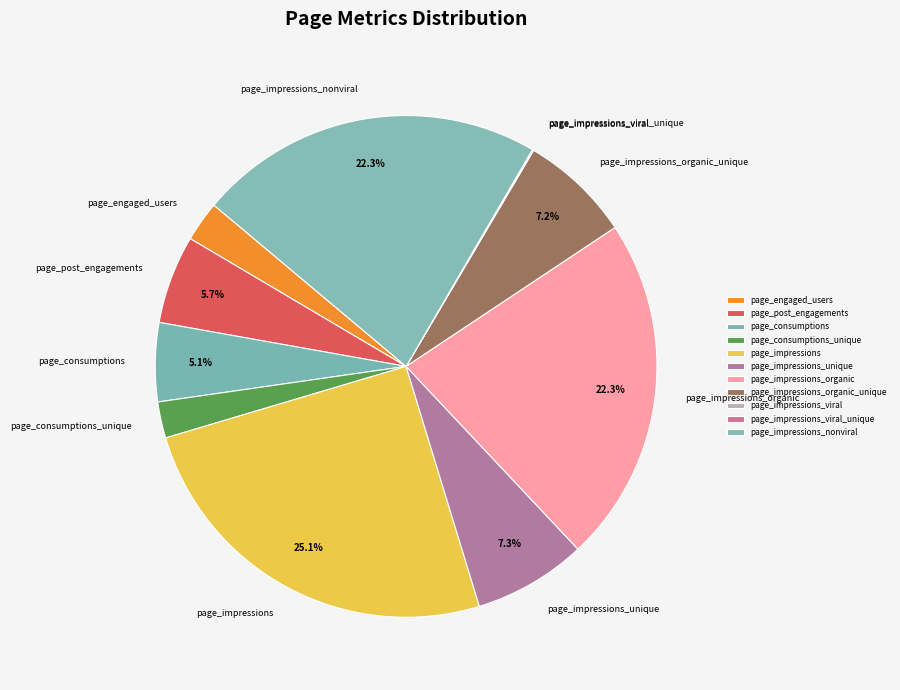

The page_impressions_organic slice represents 22% of the pie. True or false?

True